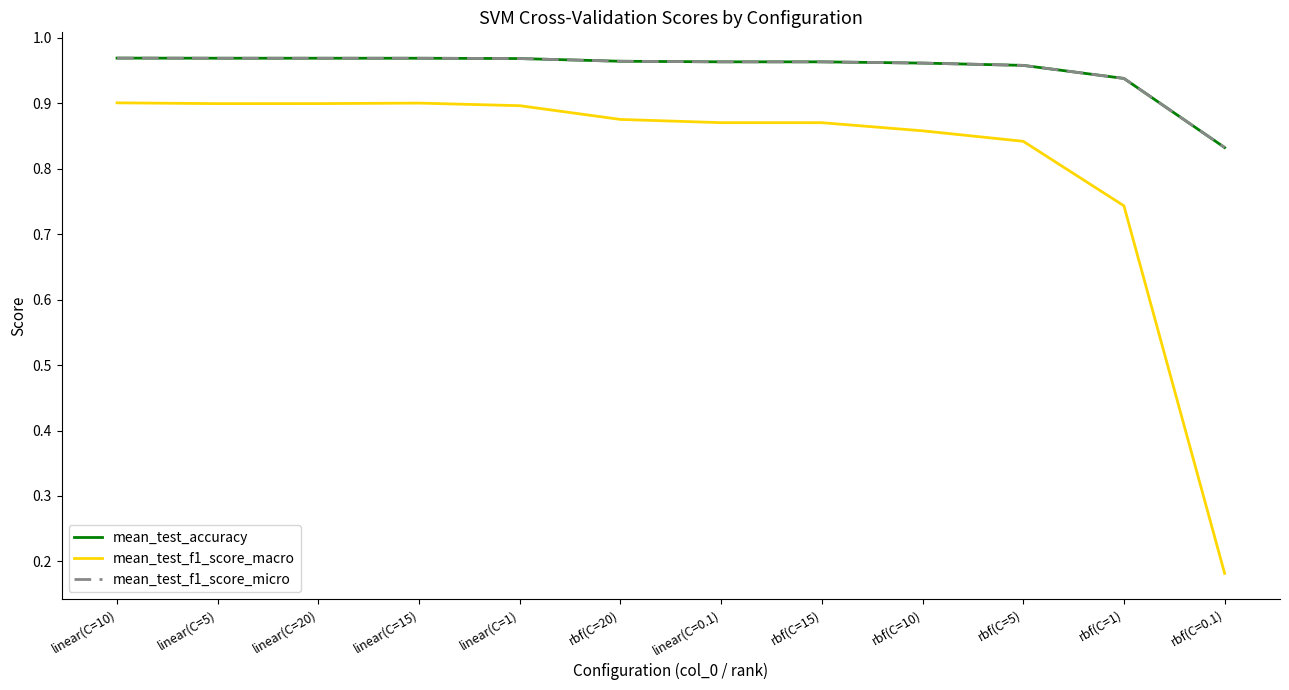

What is the highest value of the mean_test_f1_score_macro series?

0.9